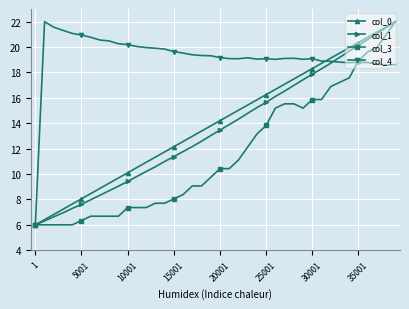

True or false: col_0 has more than 2 interior local peaks.

False